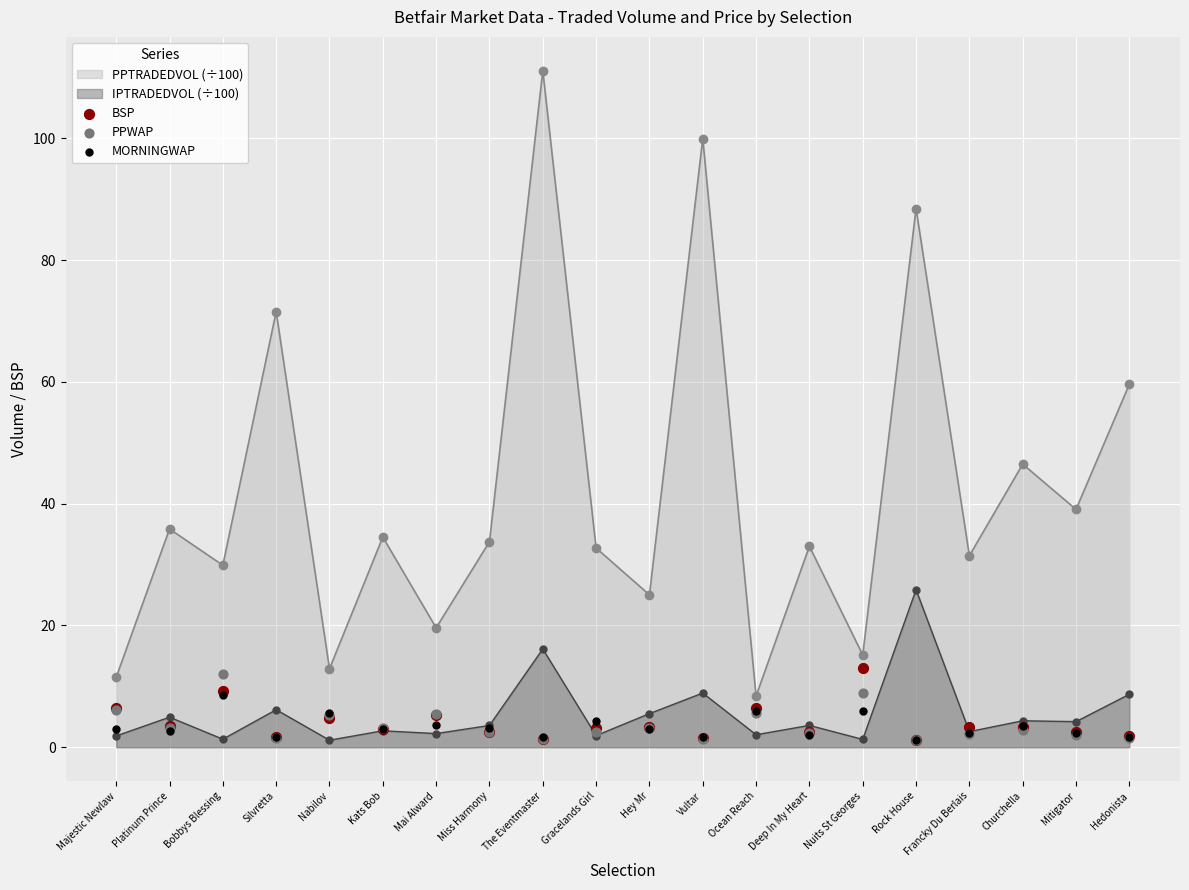

True or false: PPTRADEDVOL (÷100) and IPTRADEDVOL (÷100) intersect in this chart.

False